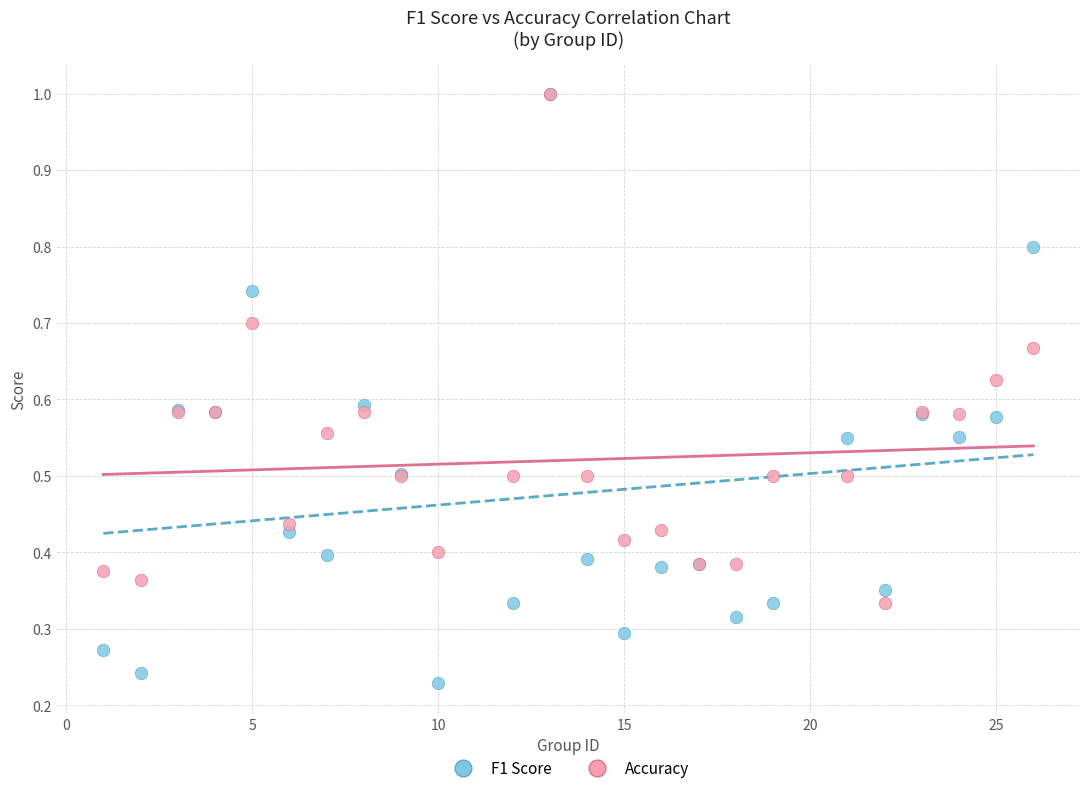

Which series has the widest spread of Y values?

F1 Score